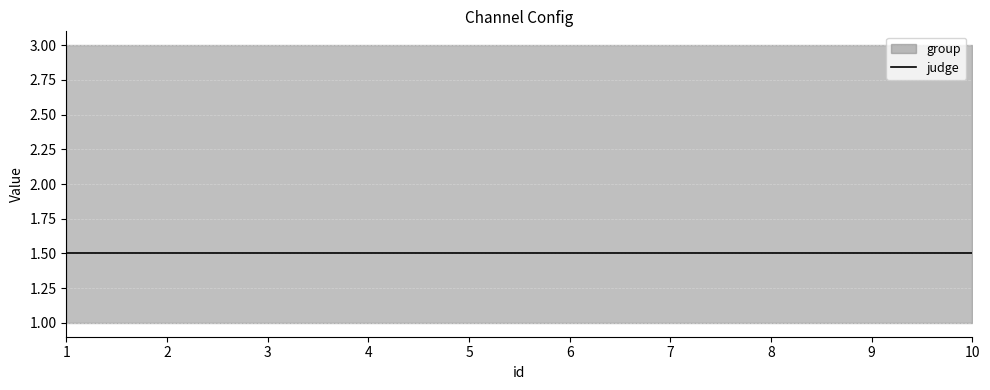

At which category is the sum across all series the highest?

1